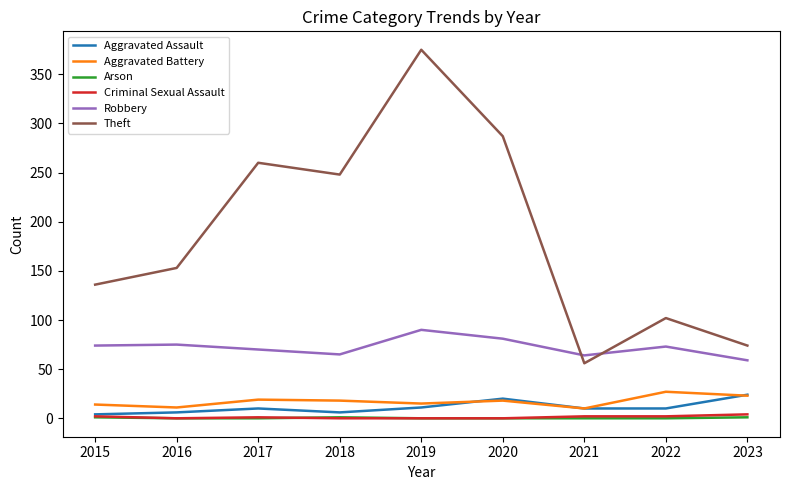

Is this an area chart (filled region under the line)?

No